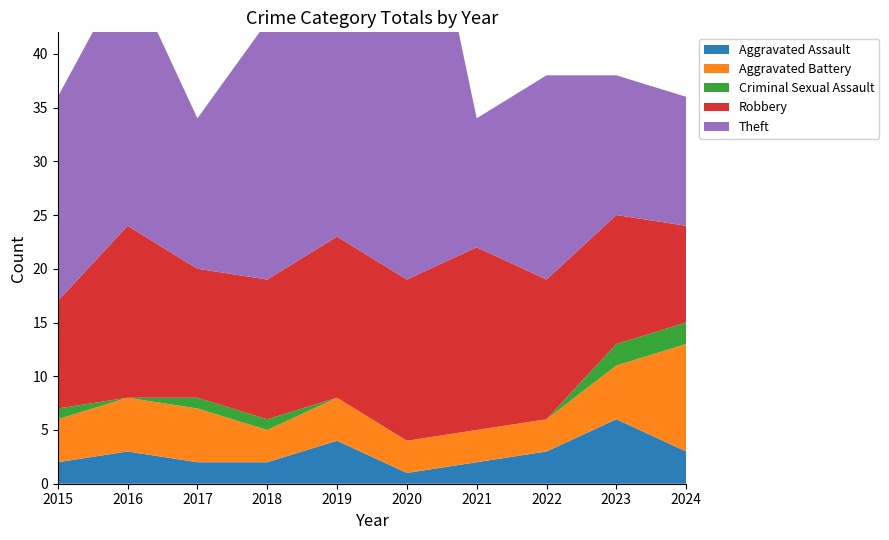

Reading right to left, transcribe all the data shown in this chart.

Aggravated Assault: 3	6	3	2	1	4	2	2	3	2
Aggravated Battery: 10	5	3	3	3	4	3	5	5	4
Criminal Sexual Assault: 2	2	0	0	0	0	1	1	0	1
Robbery: 9	12	13	17	15	15	13	12	16	10
Theft: 12	13	19	12	46	36	24	14	24	19